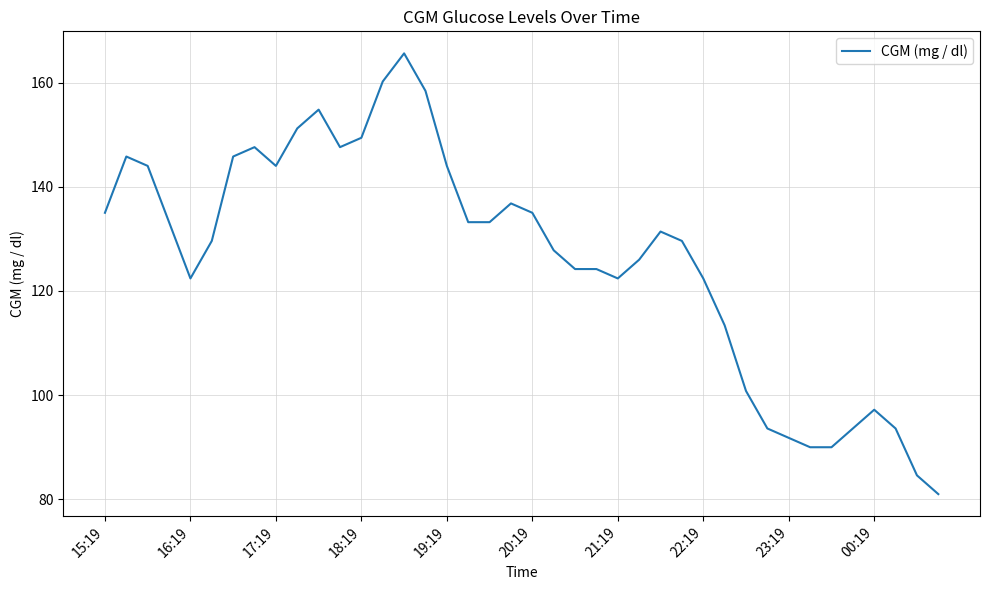

How many series are shown in this chart?

1